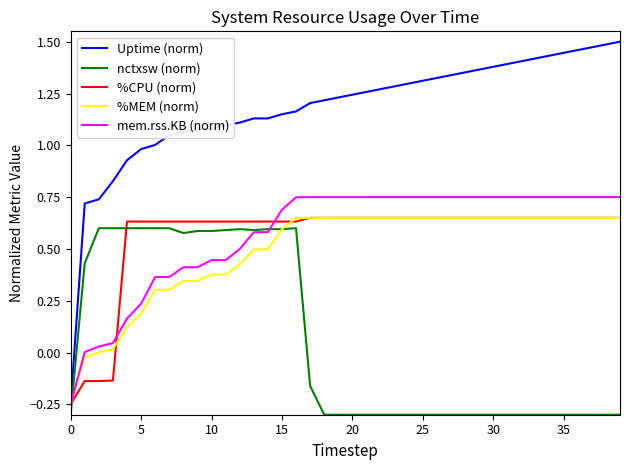

What is the minimum value shown in the chart?

-0.3